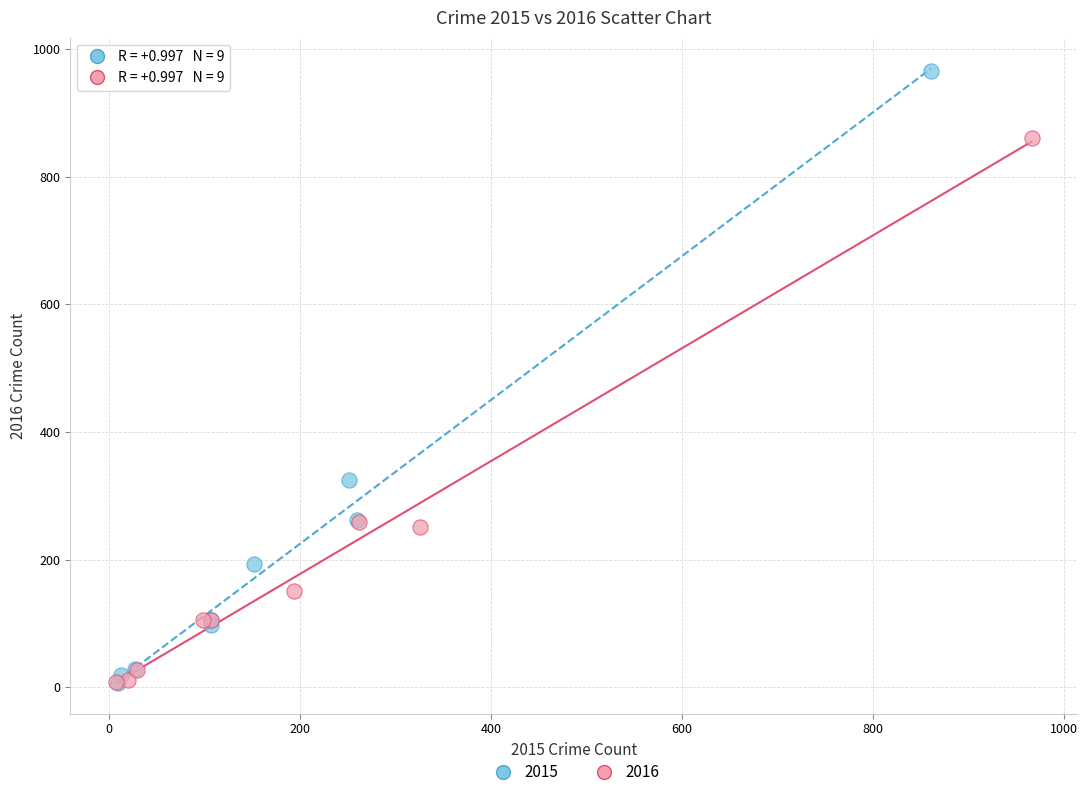

Which series reaches the maximum Y coordinate?

2015